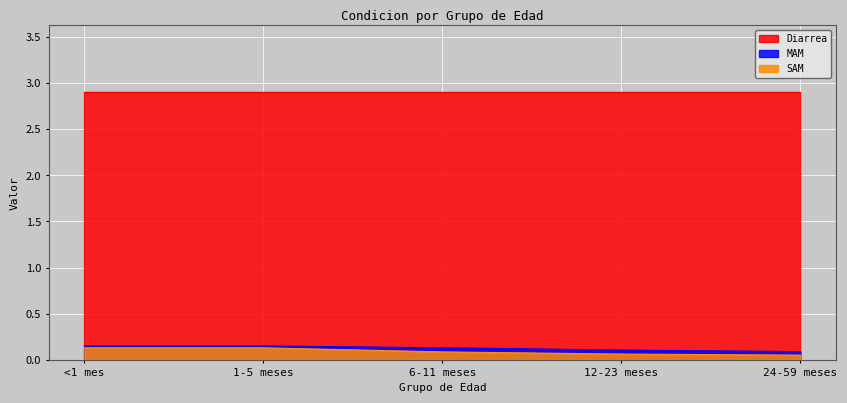

Between 6-11 meses and 12-23 meses, which series saw the biggest shift?

MAM